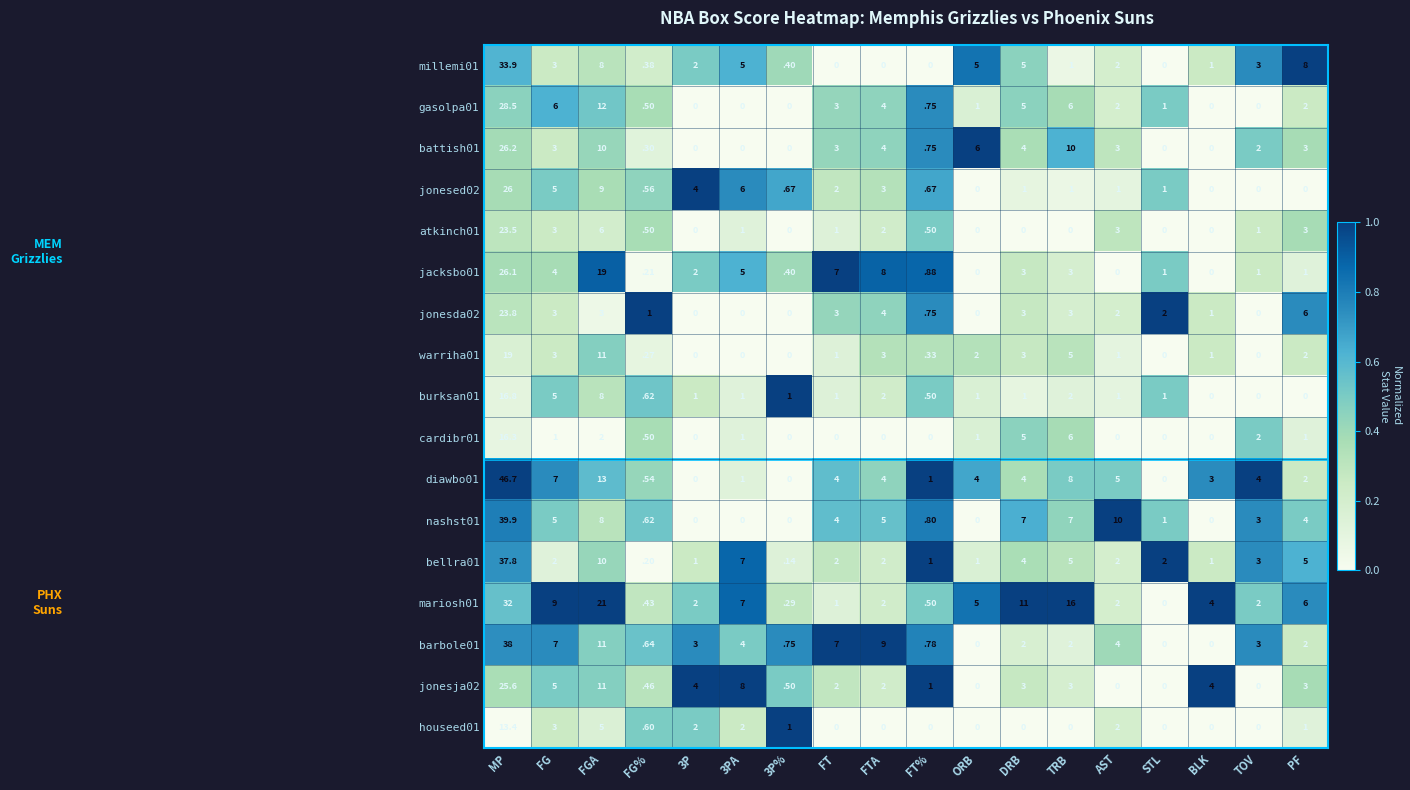

Where is burksan01 nearest to the value 8?

FGA